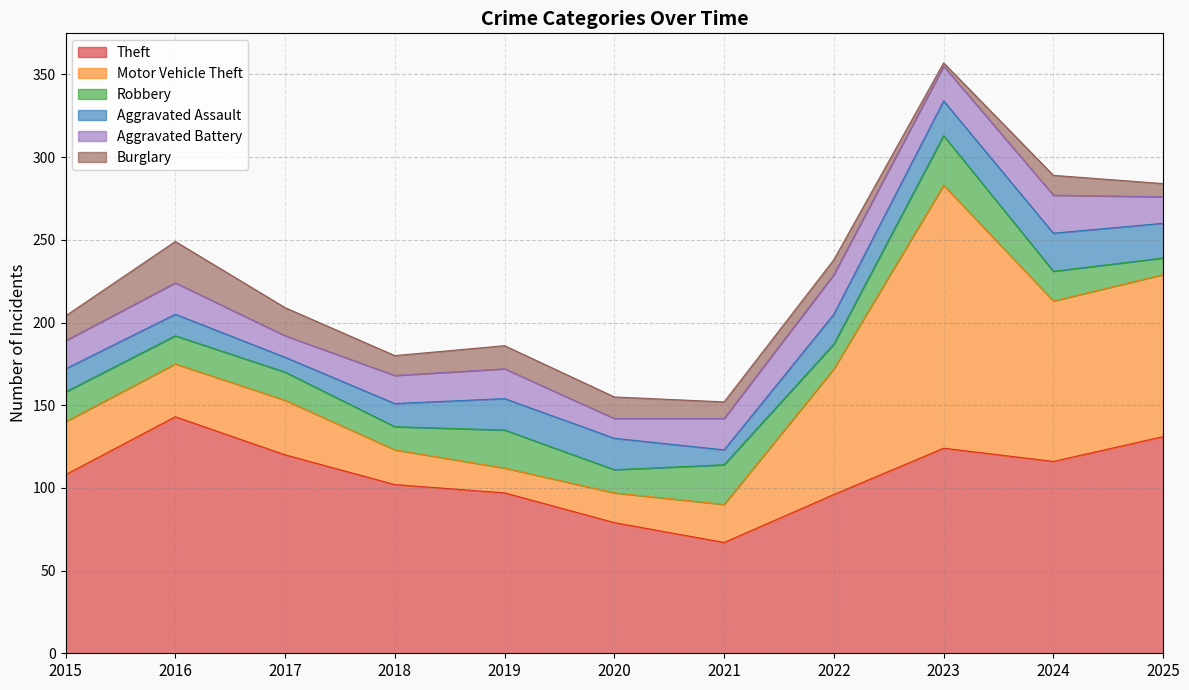

In Robbery, how many points are higher than both neighbors (excluding endpoints)?

3